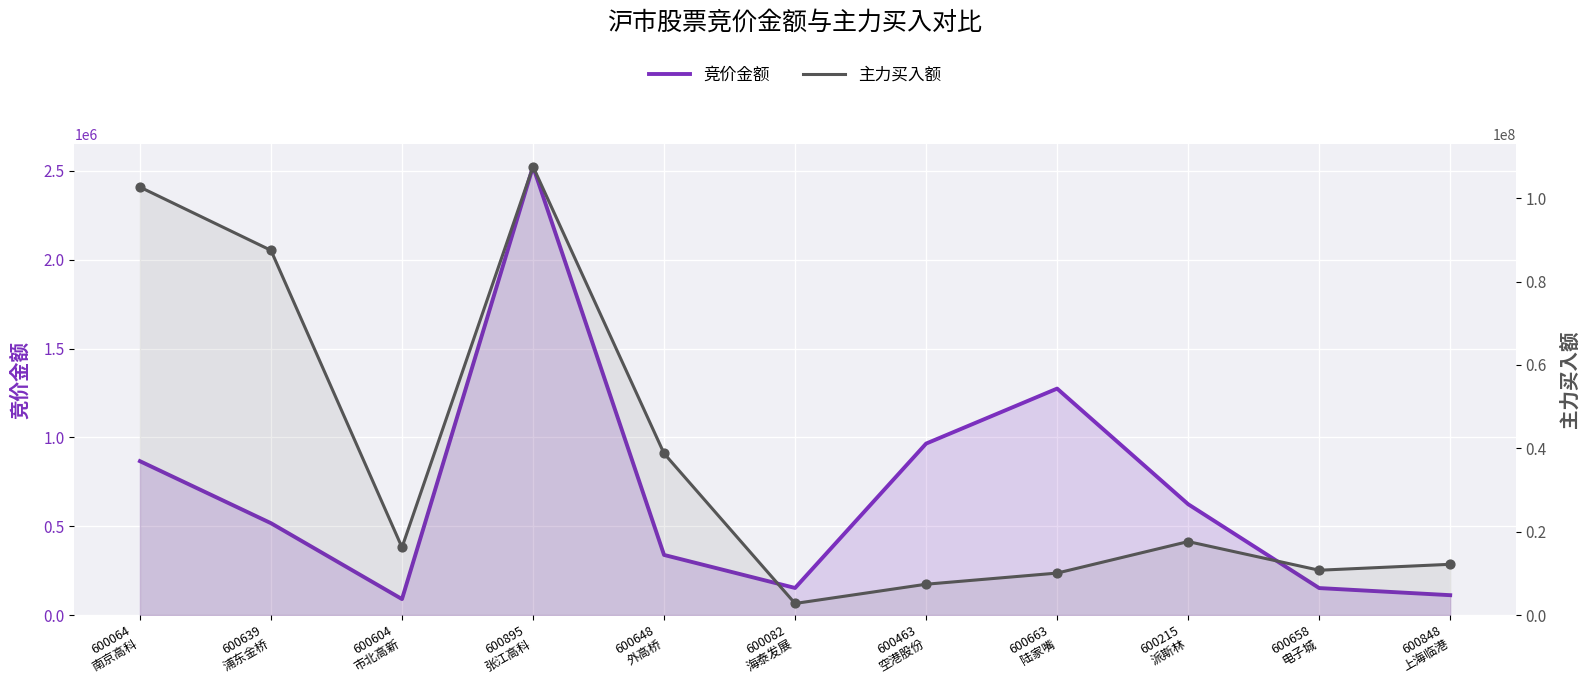

Which series contains the lowest Y value?

竞价金额